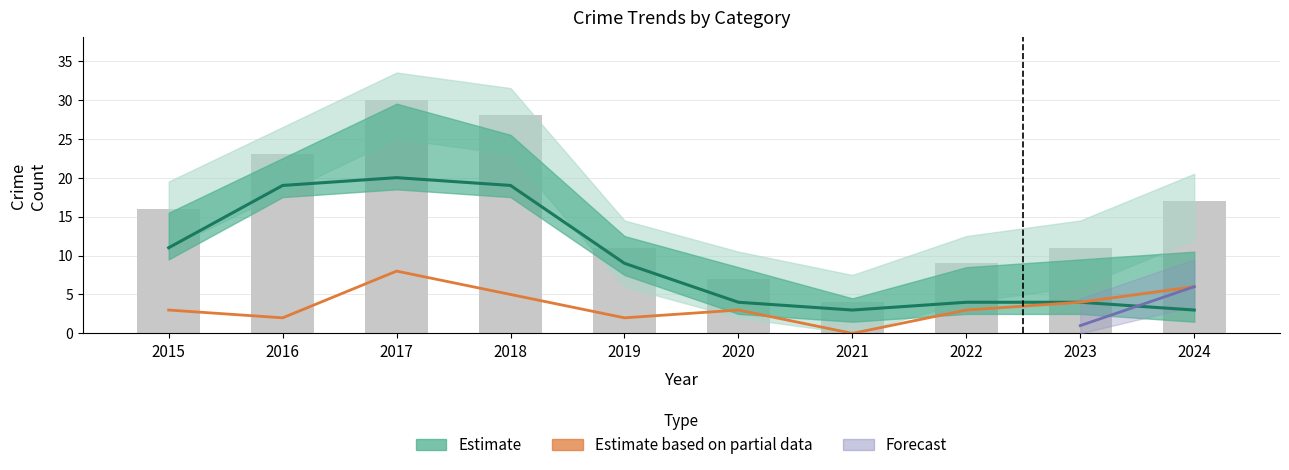

What is the difference between the highest and lowest values at 2024?

14